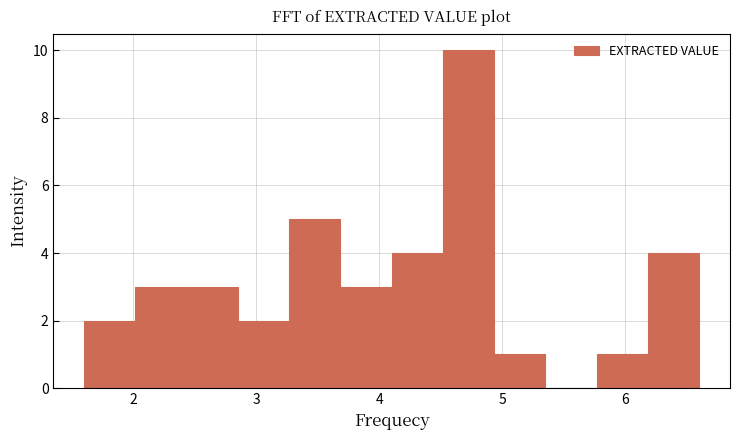

Reading left to right, transcribe this chart: for each bar, give the range it covers on the x-axis and its height. Neither the bar edges nor the heights are printed on the chart, so give them approximately, as read against the axes.

1.6 to 2.0: 2
2.0 to 2.4: 3
2.4 to 2.9: 3
2.9 to 3.3: 2
3.3 to 3.7: 5
3.7 to 4.1: 3
4.1 to 4.5: 4
4.5 to 4.9: 10
4.9 to 5.4: 1
5.4 to 5.8: 0
5.8 to 6.2: 1
6.2 to 6.6: 4